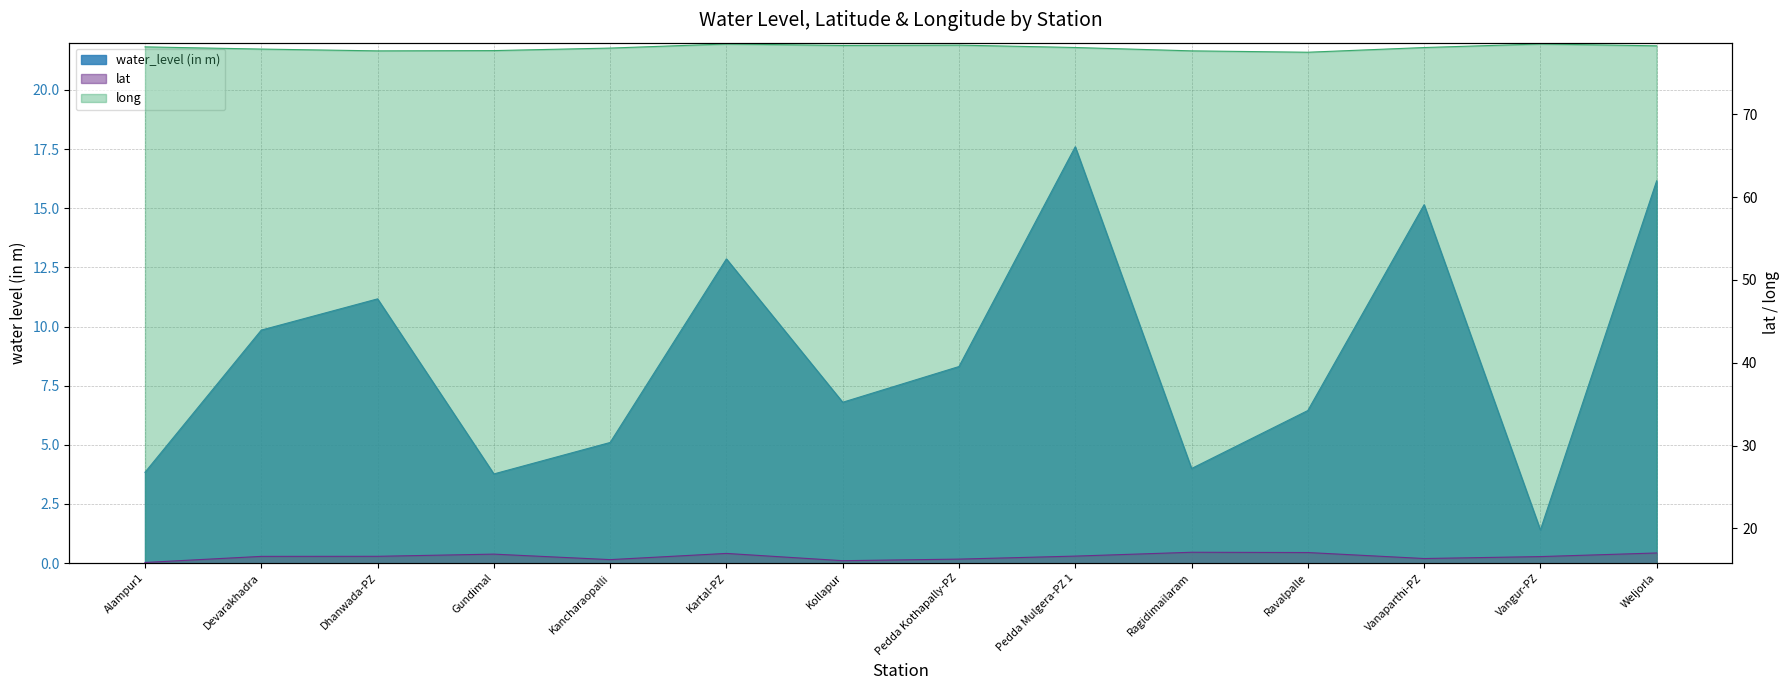

What is the value of the lat point at the 9th from the left?

16.7